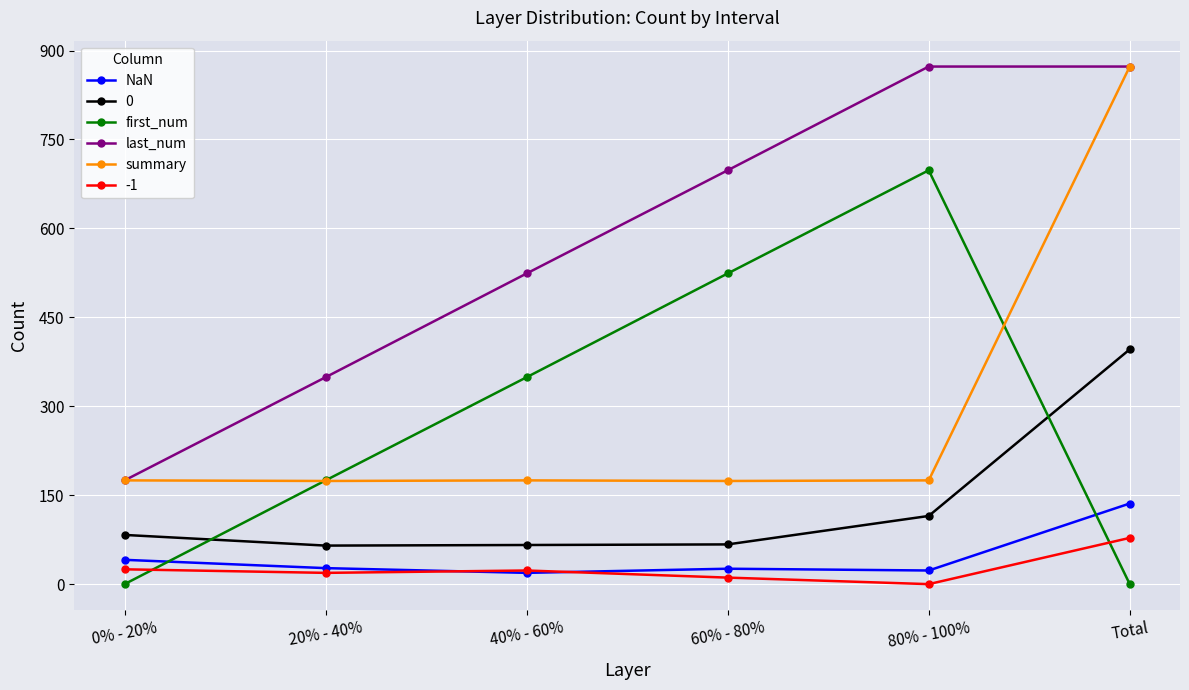

Is the value of NaN at 40% - 60% greater than the value of first_num at 60% - 80%?

No